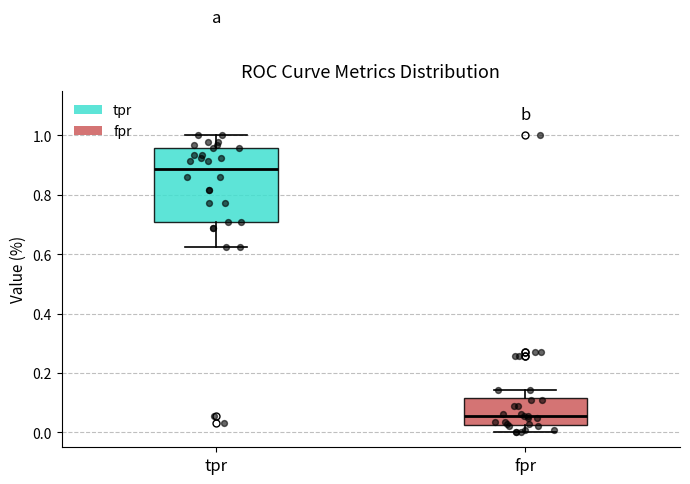

Where does the lower whisker of the box for tpr end on the y-axis? The values are not printed on the chart, so give them approximately, as read against the axis.

0.62